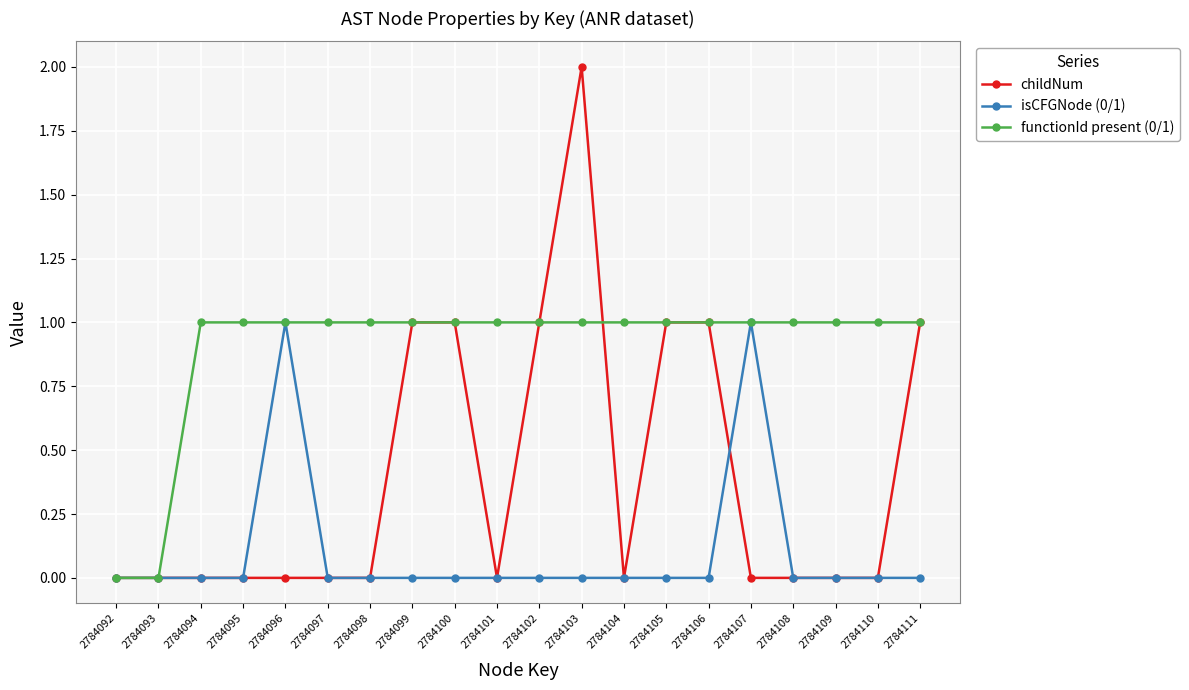

Reading right to left, what are all the values shown in this chart?

childNum: 1	0	0	0	0	1	1	0	2	1	0	1	1	0	0	0	0	0	0	0
isCFGNode (0/1): 0	0	0	0	1	0	0	0	0	0	0	0	0	0	0	1	0	0	0	0
functionId present (0/1): 1	1	1	1	1	1	1	1	1	1	1	1	1	1	1	1	1	1	0	0